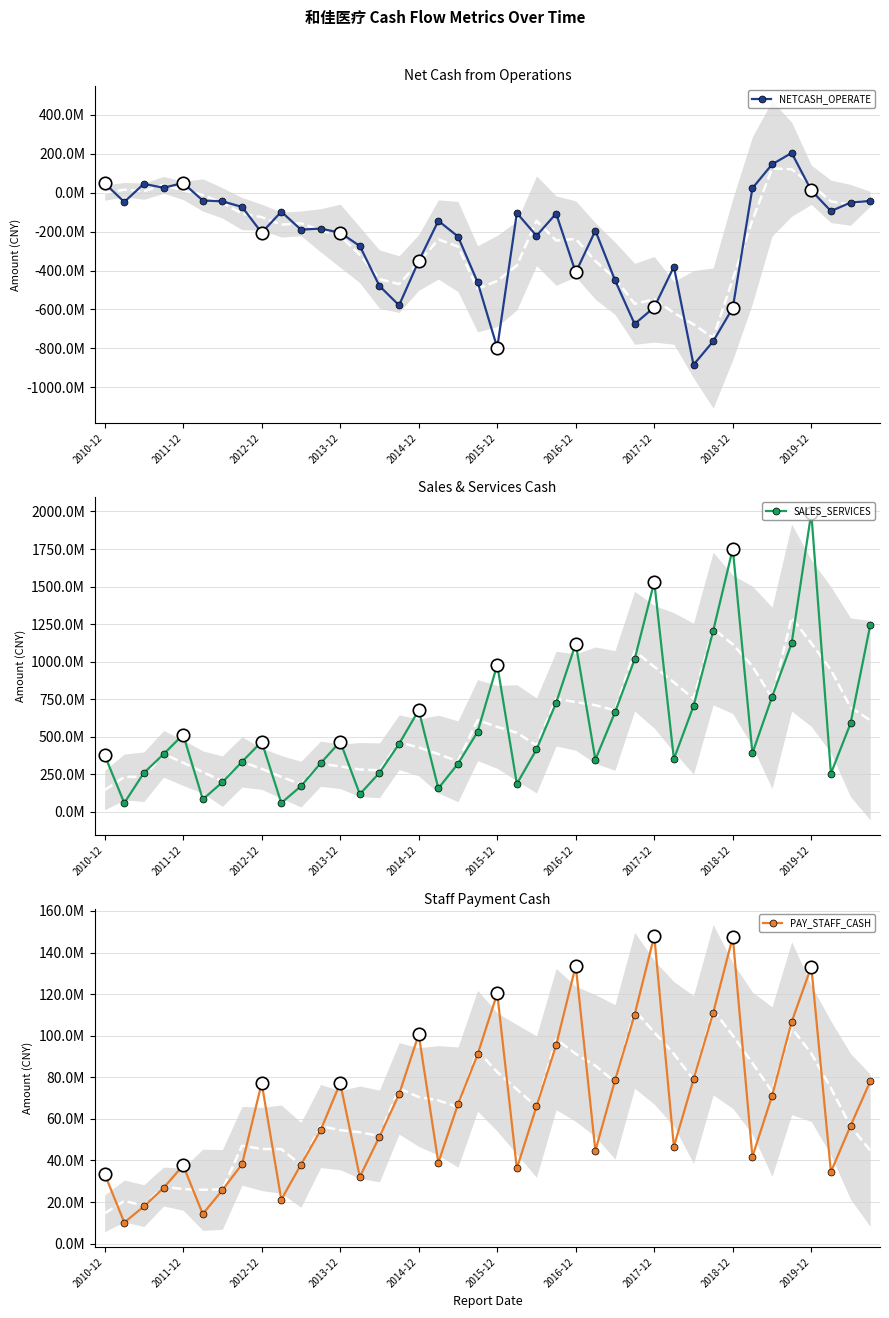

Which series contains the lowest Y value?

NETCASH_OPERATE